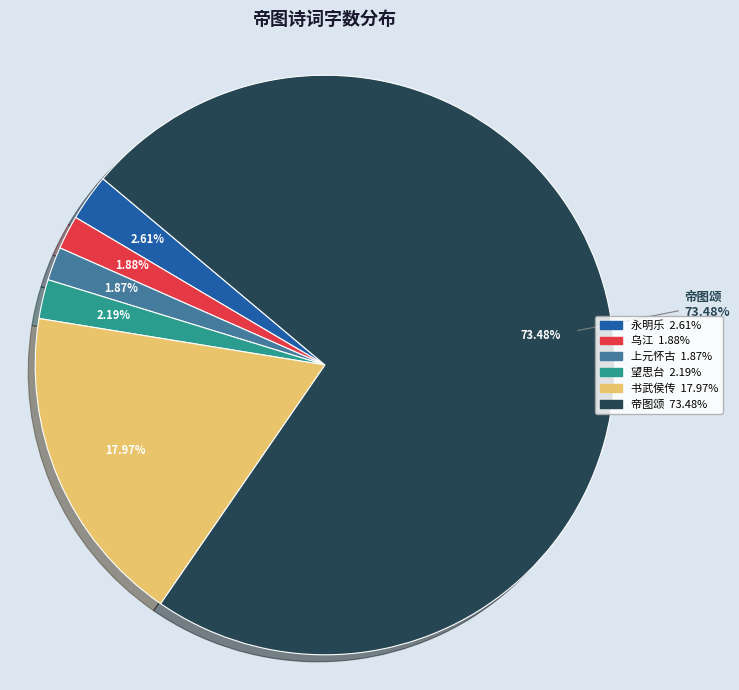

To the nearest percent, what percentage of the pie is 望思台·汉武年高慢帝图?

2%